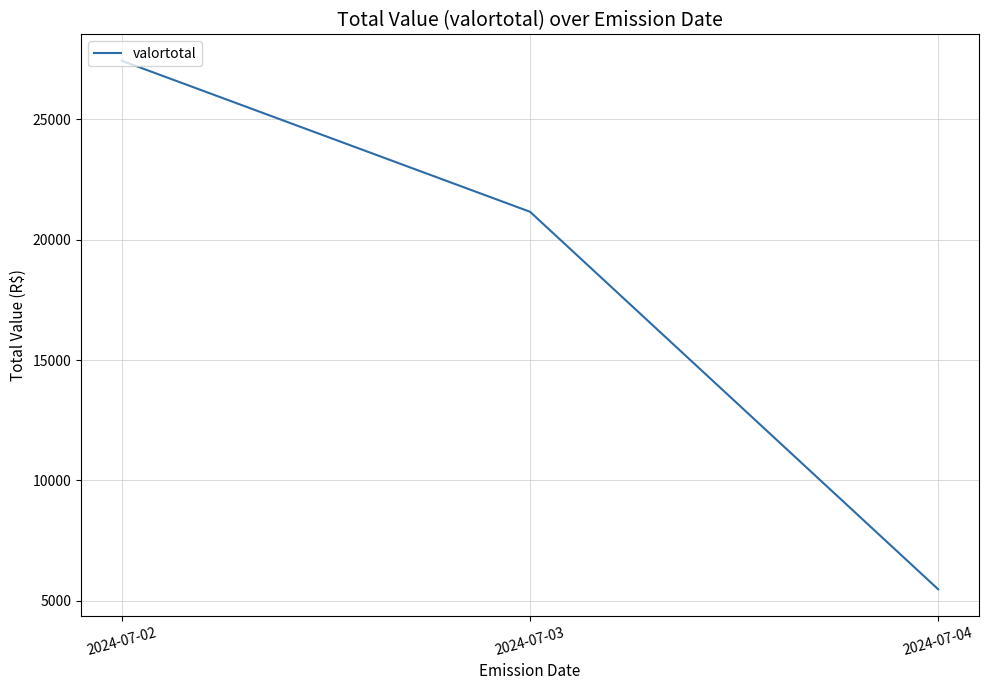

The value at 2024-07-02 is 15973.5. True or false?

False